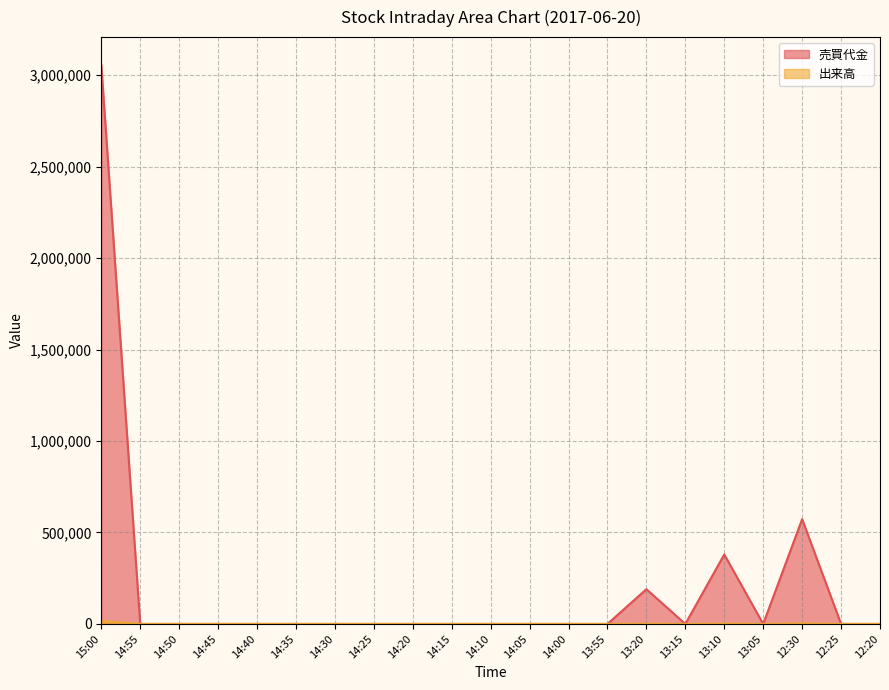

Which has a higher value, 14:50 or 14:30?

14:50